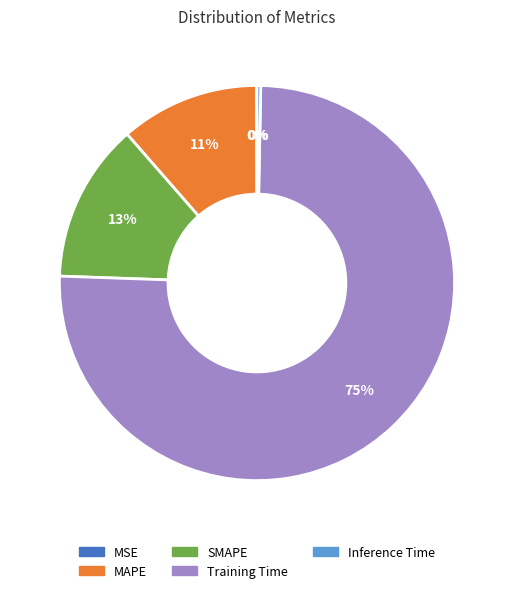

Which slice is the largest?

Training Time